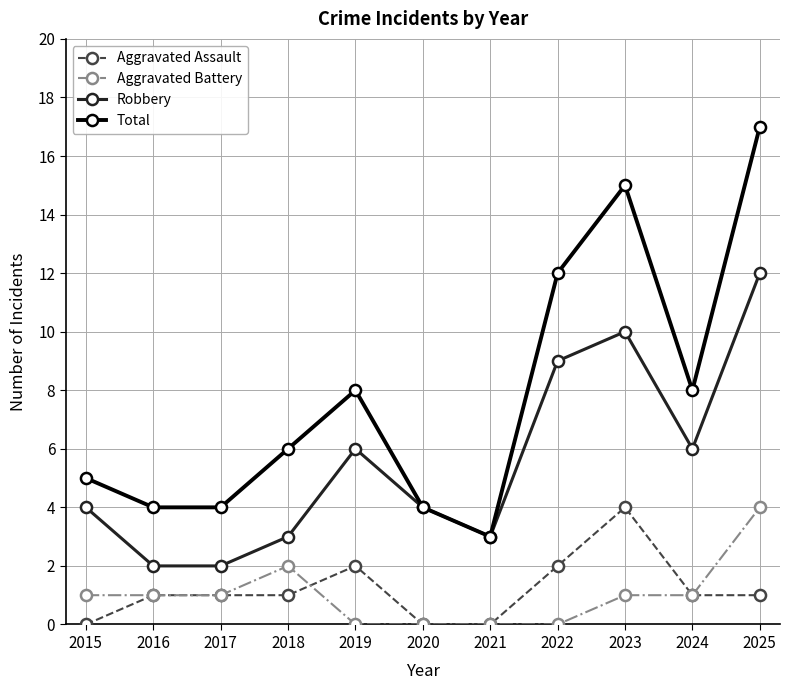

What is the spread (max minus min) of values at 2023?

14